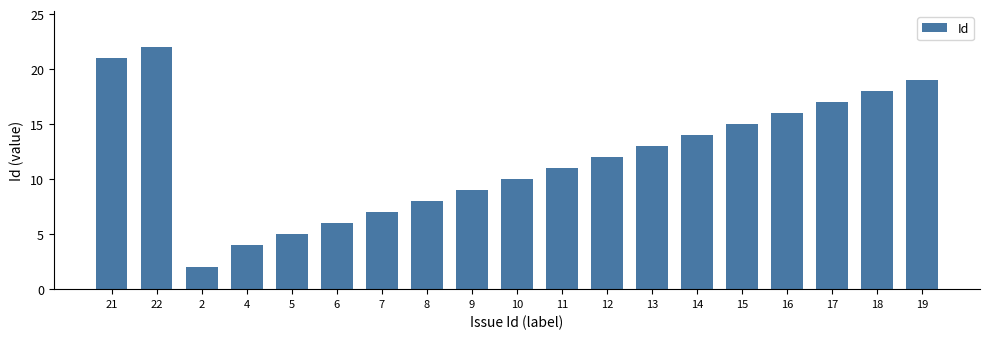

Where is the data nearest to the value 12?

12